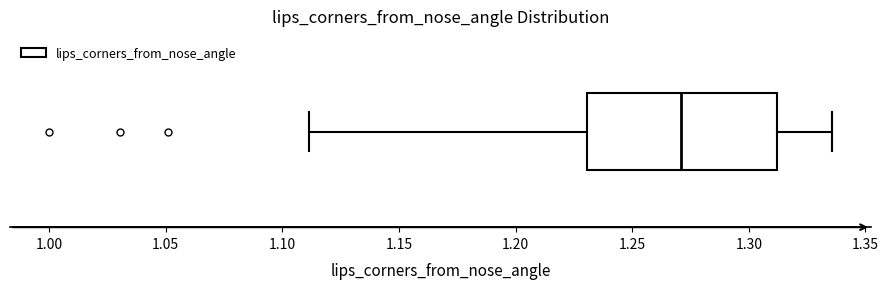

Transcribe this box plot: give where the median line is, the range the box spans, and where the two whiskers end, as read against the x-axis. The values are not printed on the chart, so give them approximately, as read against the axis.

median 1.270, box 1.230 to 1.310, whiskers 1.110 to 1.335